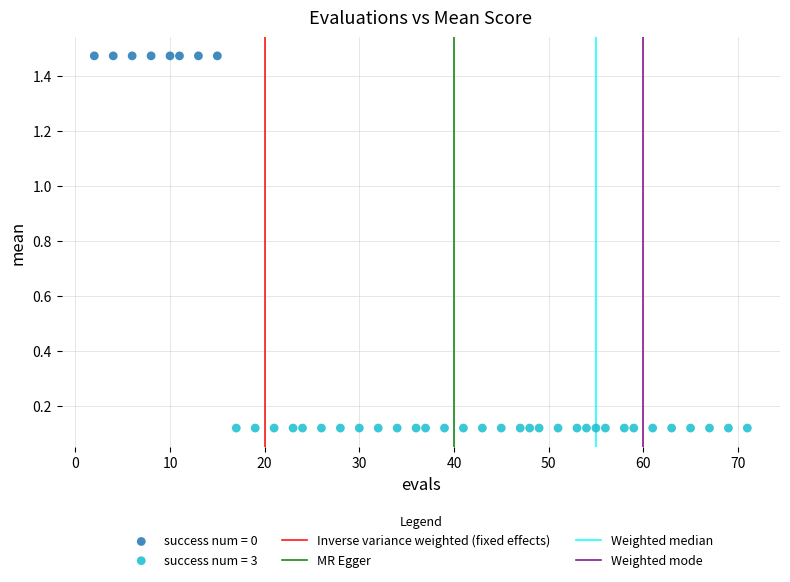

Which series contains the highest Y value?

success num = 0